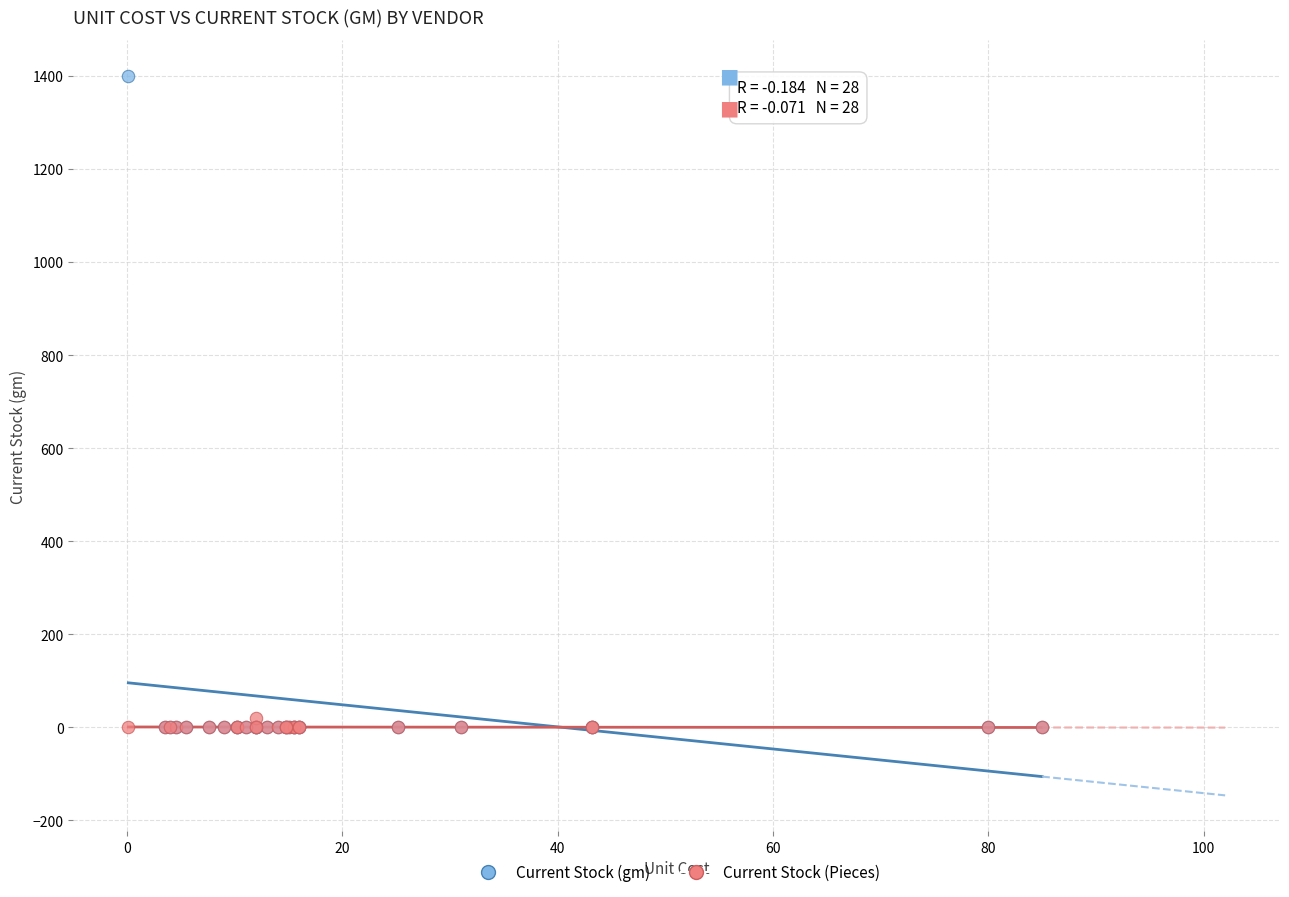

What are all the series names shown in the legend?

Current Stock (gm), Current Stock (Pieces)